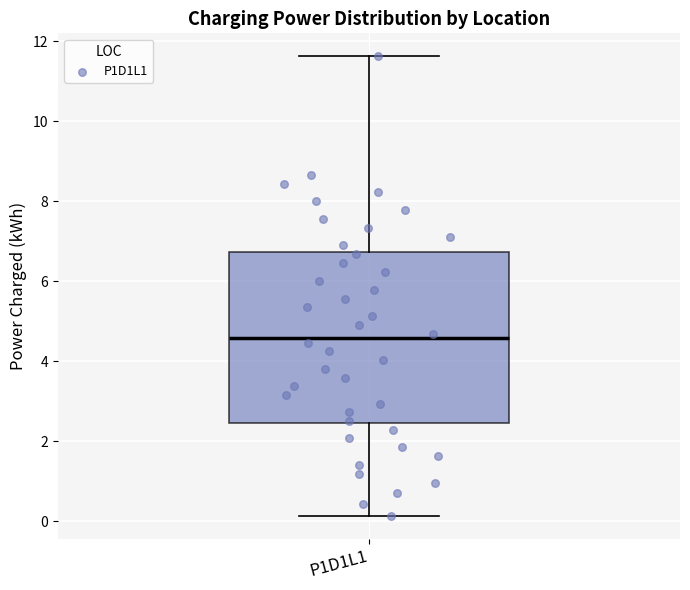

Read this box plot against the y-axis: the position of the median line, the range covered by the box, and the ends of both whiskers. The values are not printed on the chart, so give them approximately, as read against the axis.

median 4.6, box 2.4 to 6.8, whiskers 0.2 to 11.6